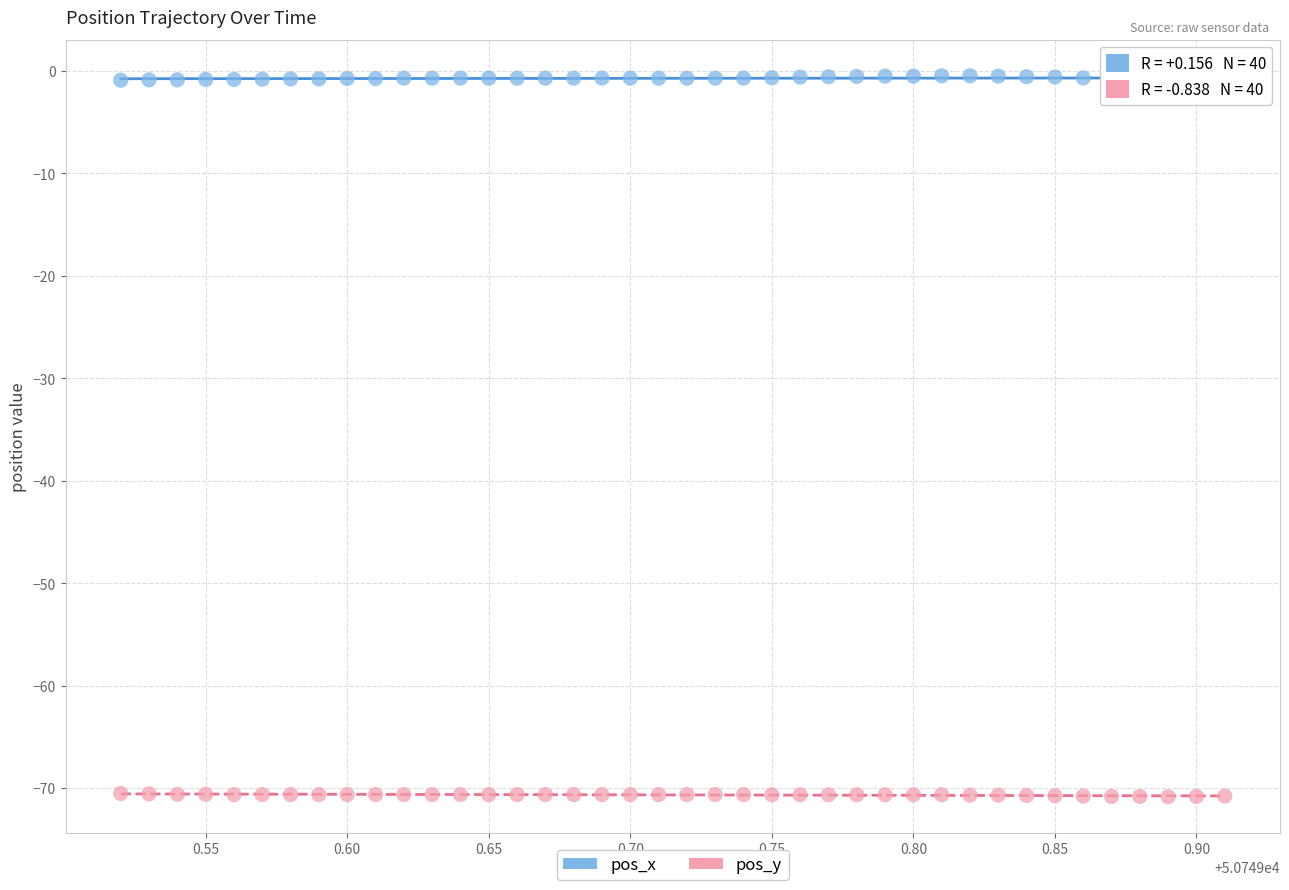

Across all data points, what is the range of Y values (max minus min)?

70.4